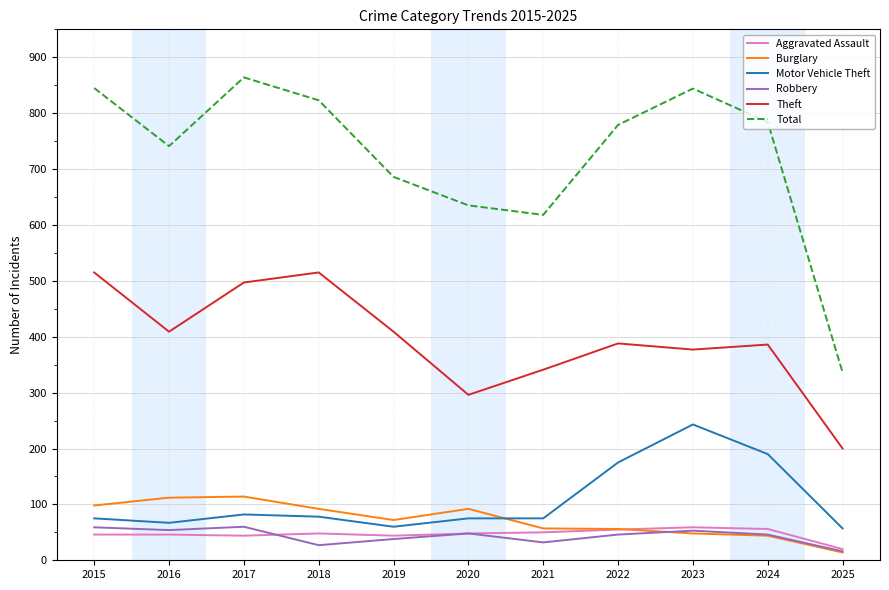

What is the lowest value of the Aggravated Assault series?

20